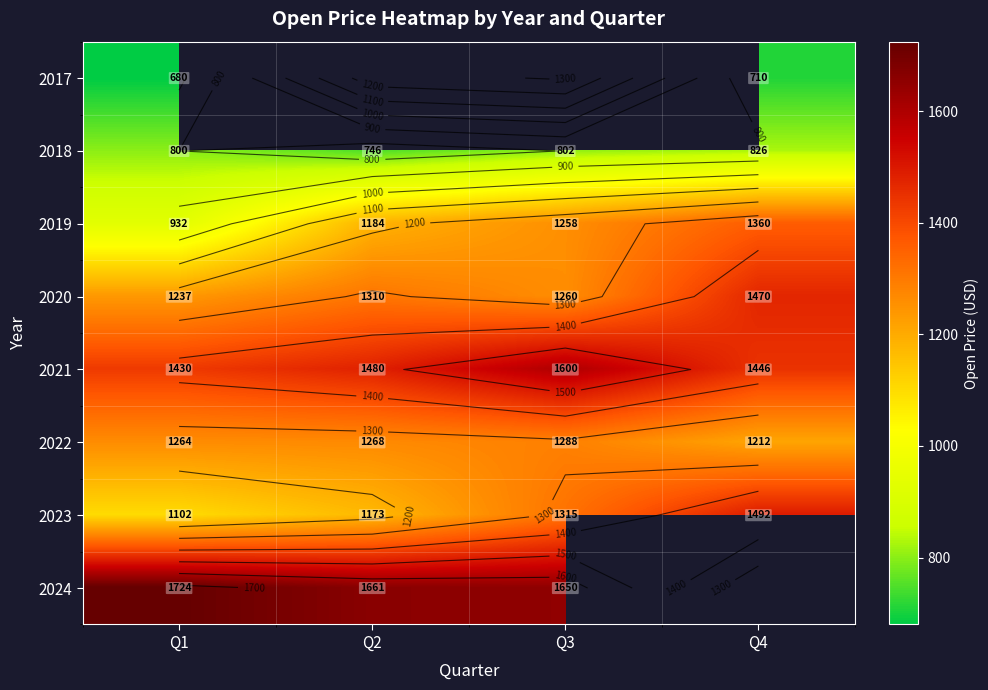

What is the minimum value shown in the chart?

680.2